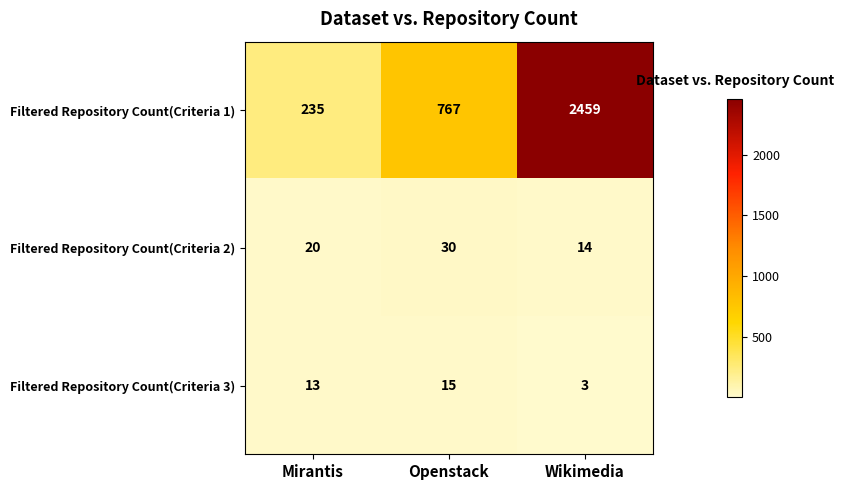

What is the sum of all Filtered Repository Count(Criteria 1) values?

3461